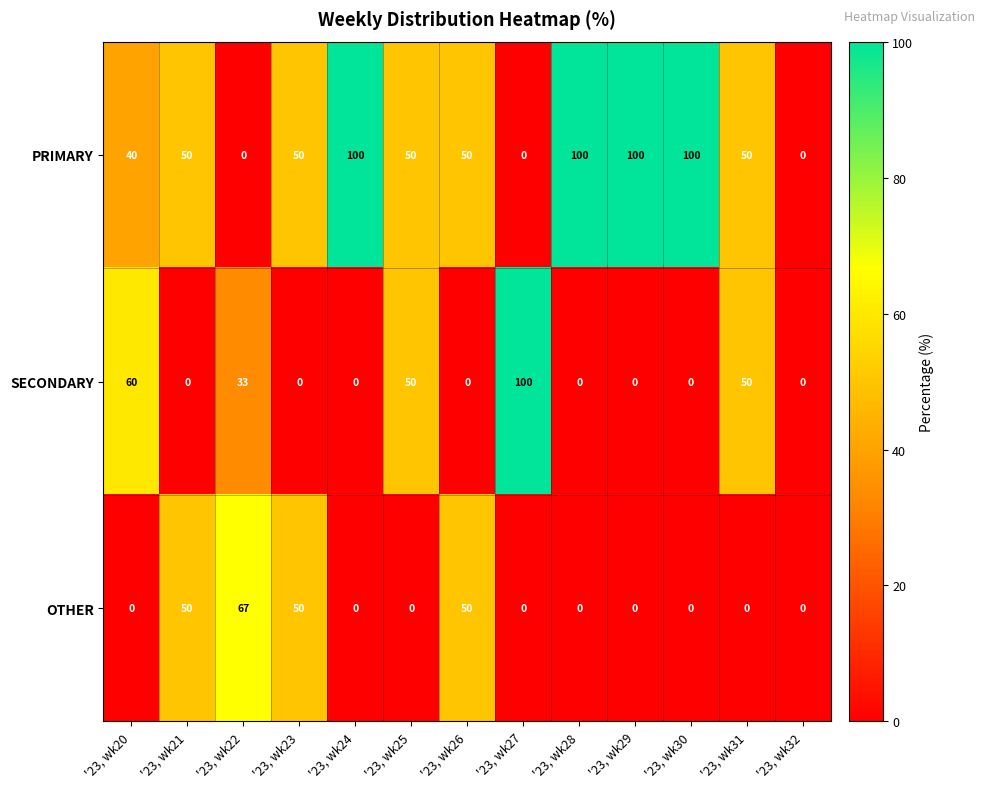

How many values in SECONDARY are above zero?

5